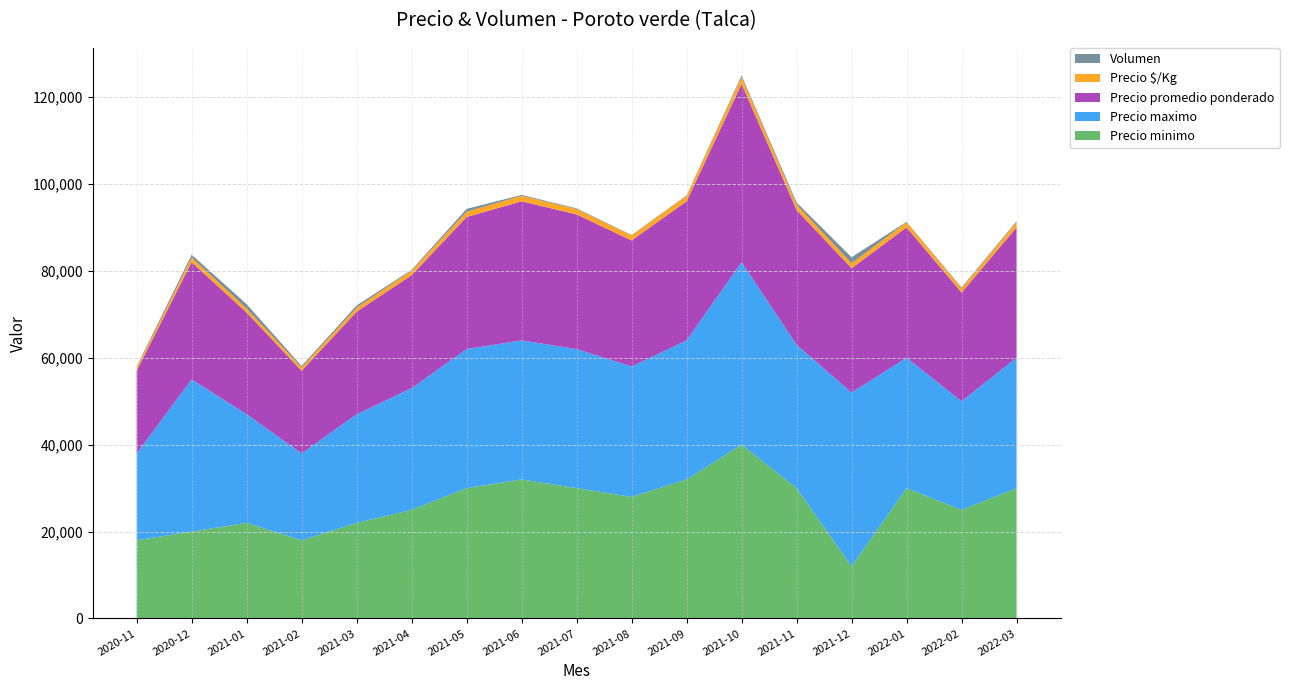

Reading left to right, what are all the values shown in this chart?

Precio minimo: 18000	20000	22000	18000	22000	25000	30000	32000	30000	28000	32000	40000	30000	12000	30000	25000	30000
Precio maximo: 20000	35000	25000	20000	25000	28000	32000	32000	32000	30000	32000	42000	33000	40000	30000	25000	30000
Precio promedio ponderado: 19000	27000	23400	19000	23600	26000	30400	32000	31000	29000	32000	41000	31000	28600	30000	25000	30000
Precio $/Kg: 760	1080	936	760	944	1040	1216	1280	1240	1160	1280	1640	1240	1144	1200	1000	1200
Volumen: 230	650	1000	350	500	200	650	200	150	100	100	350	500	1400	100	200	230